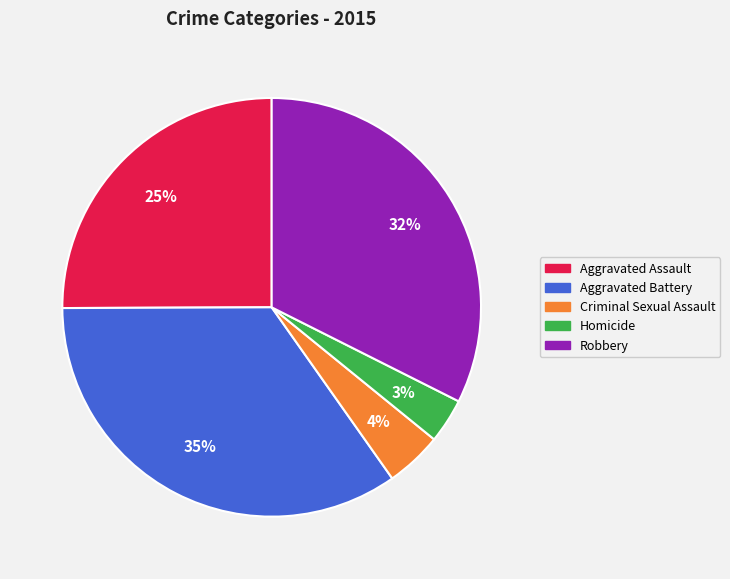

What is the ratio of the value at Robbery to the value at Aggravated Assault?

1.3